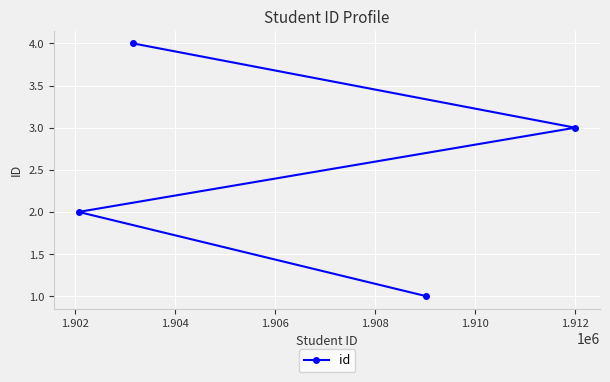

The chart shows a value of 5 at 1.904. True or false?

False